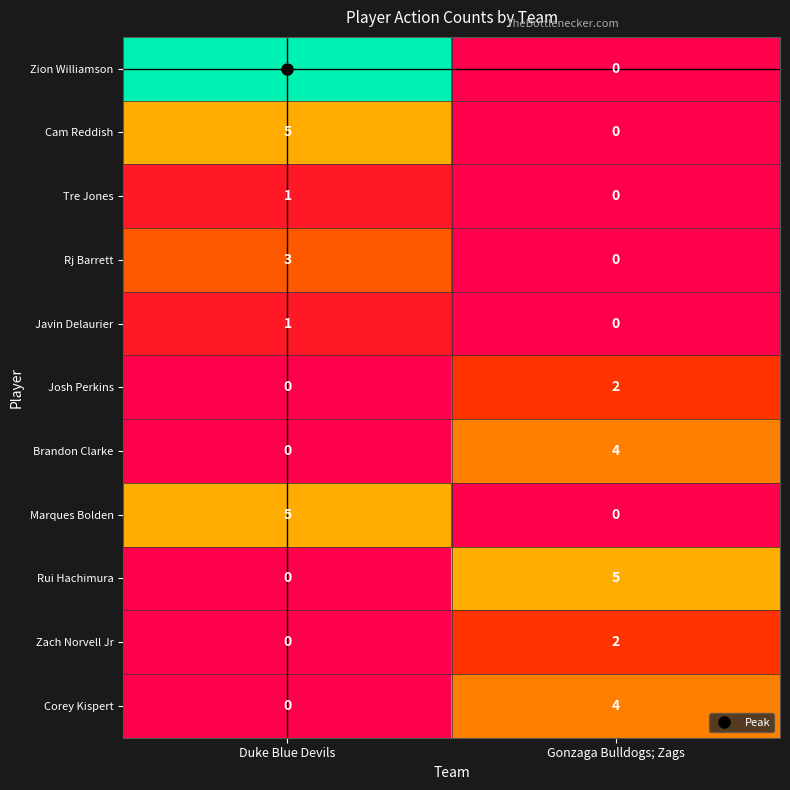

At which label is Javin Delaurier closest to 0?

Gonzaga Bulldogs; Zags